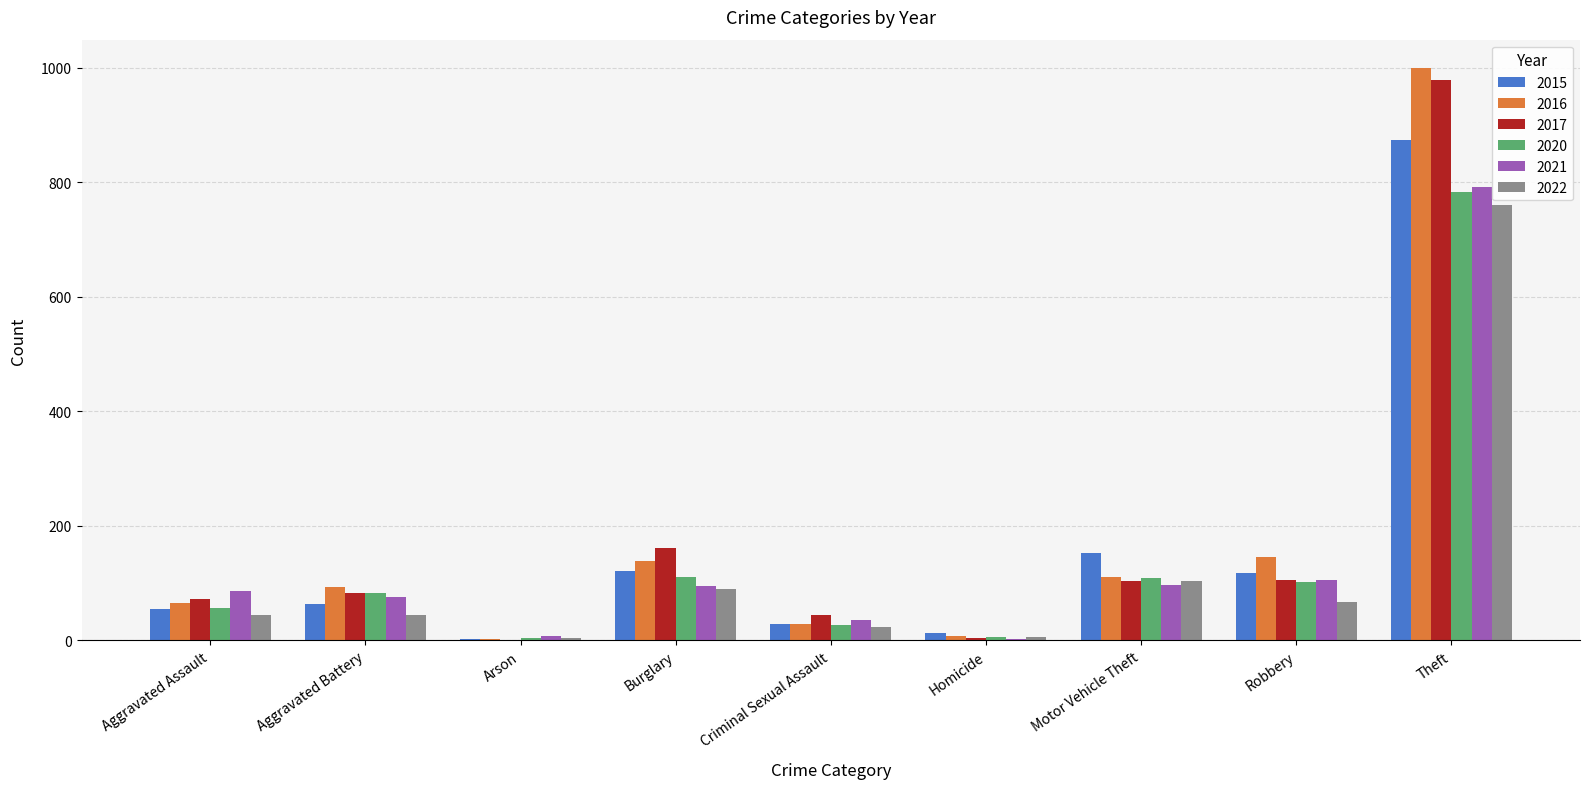

What value does the 2015 series have at Criminal Sexual Assault?

28